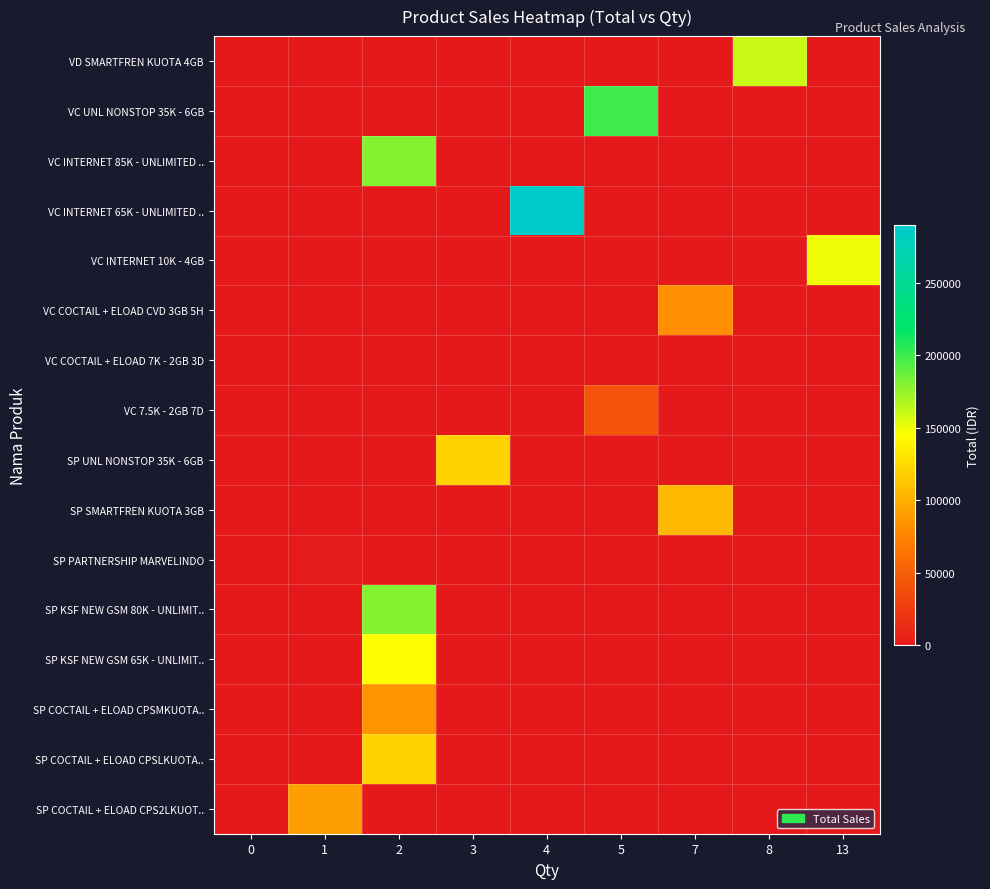

What is the total value across all series at 4?

290000